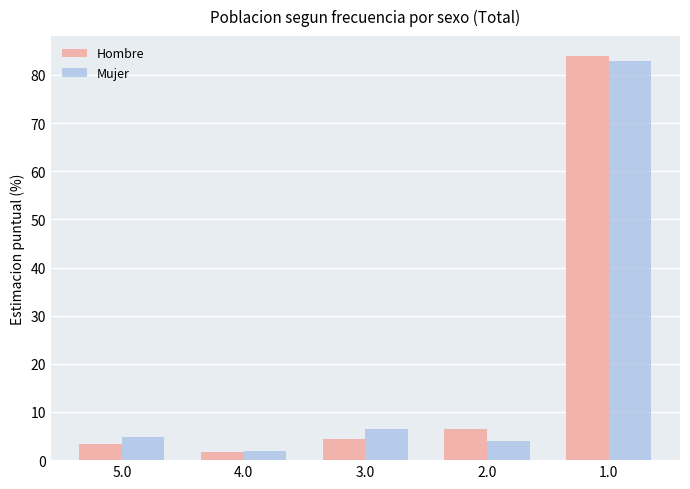

What is the difference between the highest and lowest values at 3.0?

1.9